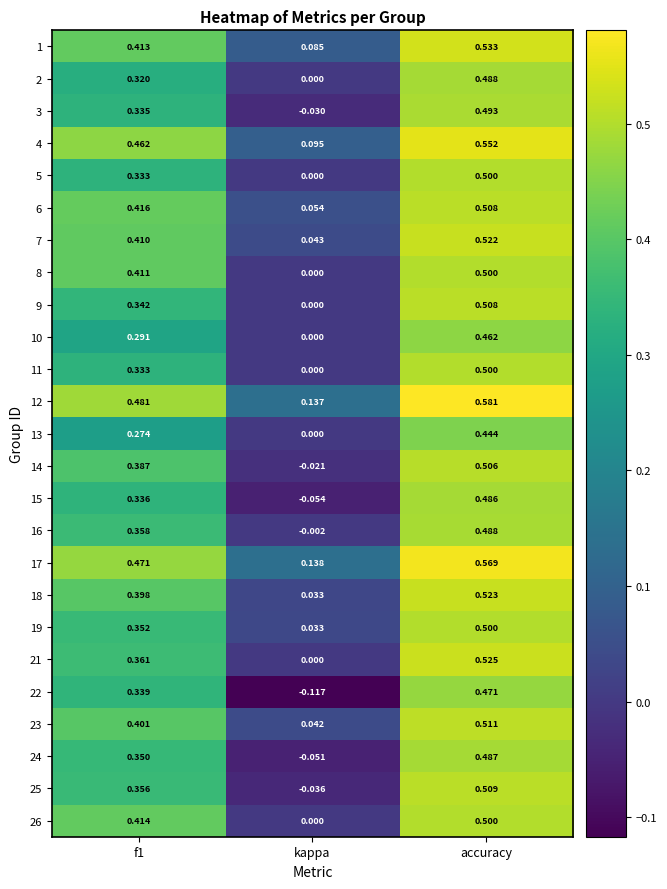

Which category has the highest value in the 7 series?

accuracy